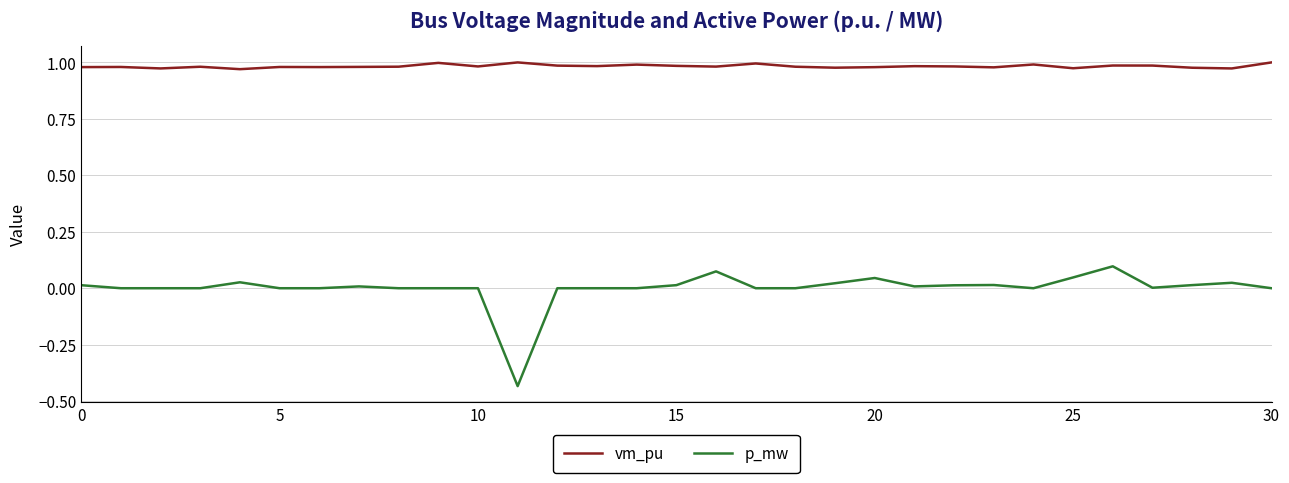

What is the difference between the maximum and minimum values in the p_mw series?

0.5